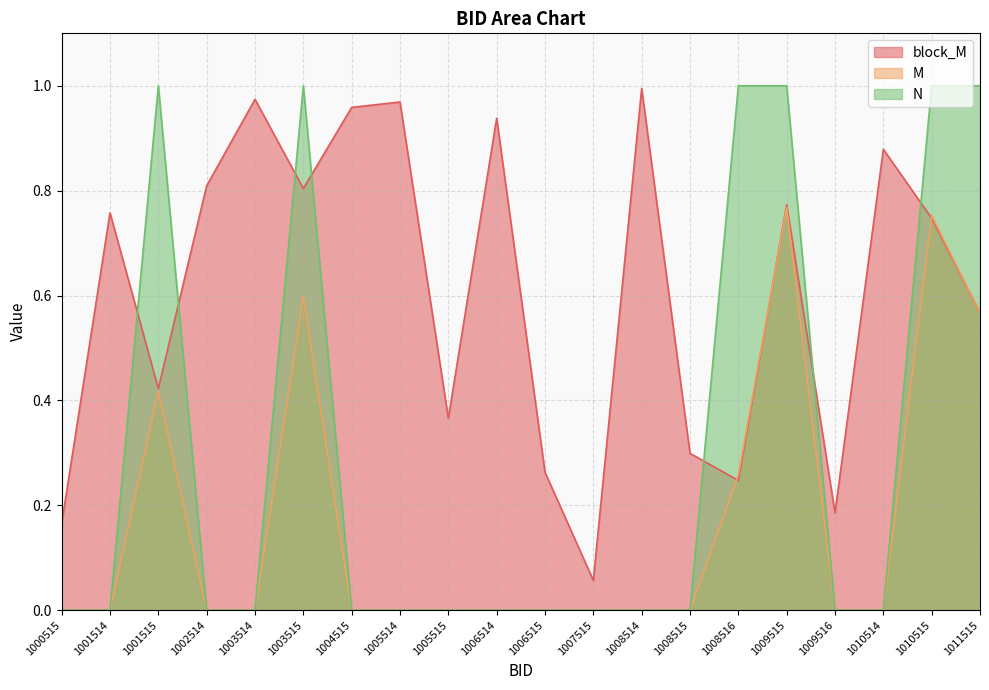

What is the difference between the highest and lowest values at 1006515?

0.3